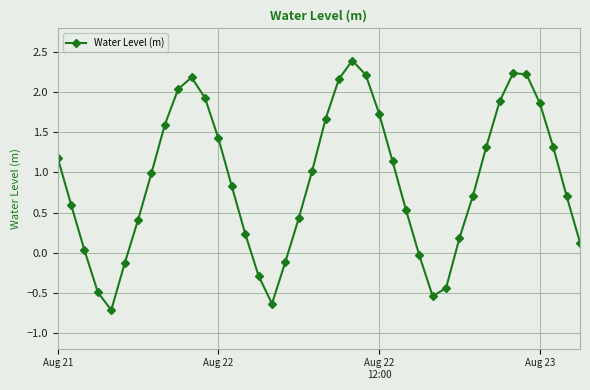

What is the difference between the maximum and second lowest values?

3.0